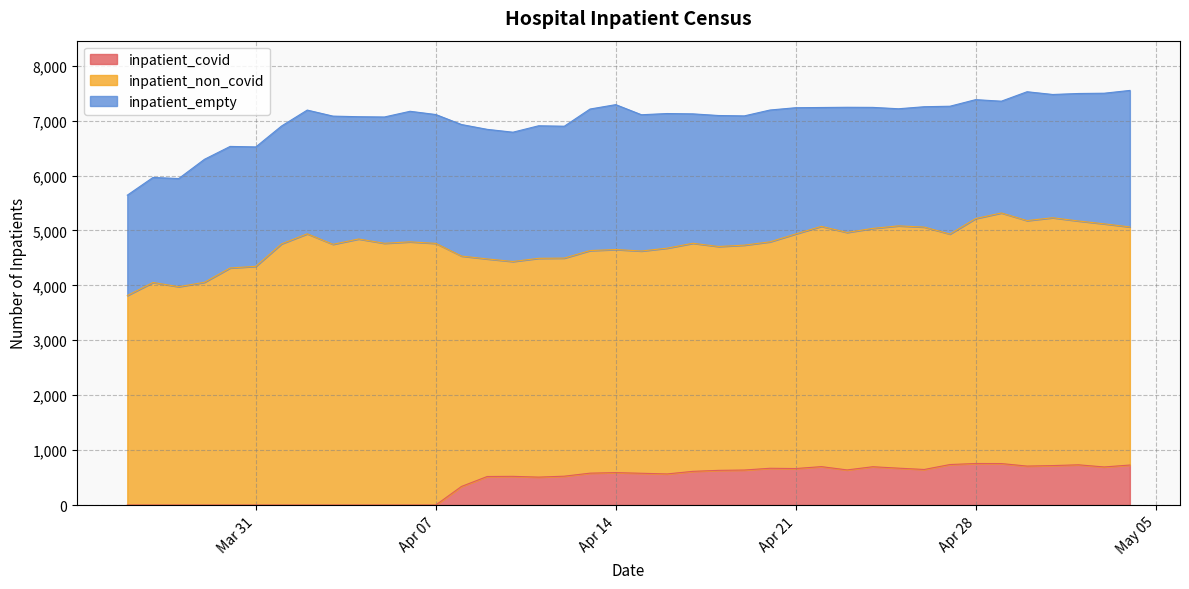

The inpatient_covid series shows 1152 at 31. True or false?

False